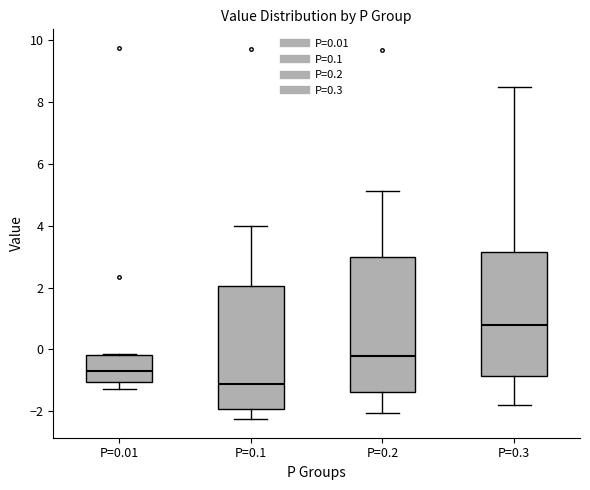

Where does the upper whisker of the box for P=0.3 end on the y-axis? The values are not printed on the chart, so give them approximately, as read against the axis.

8.6